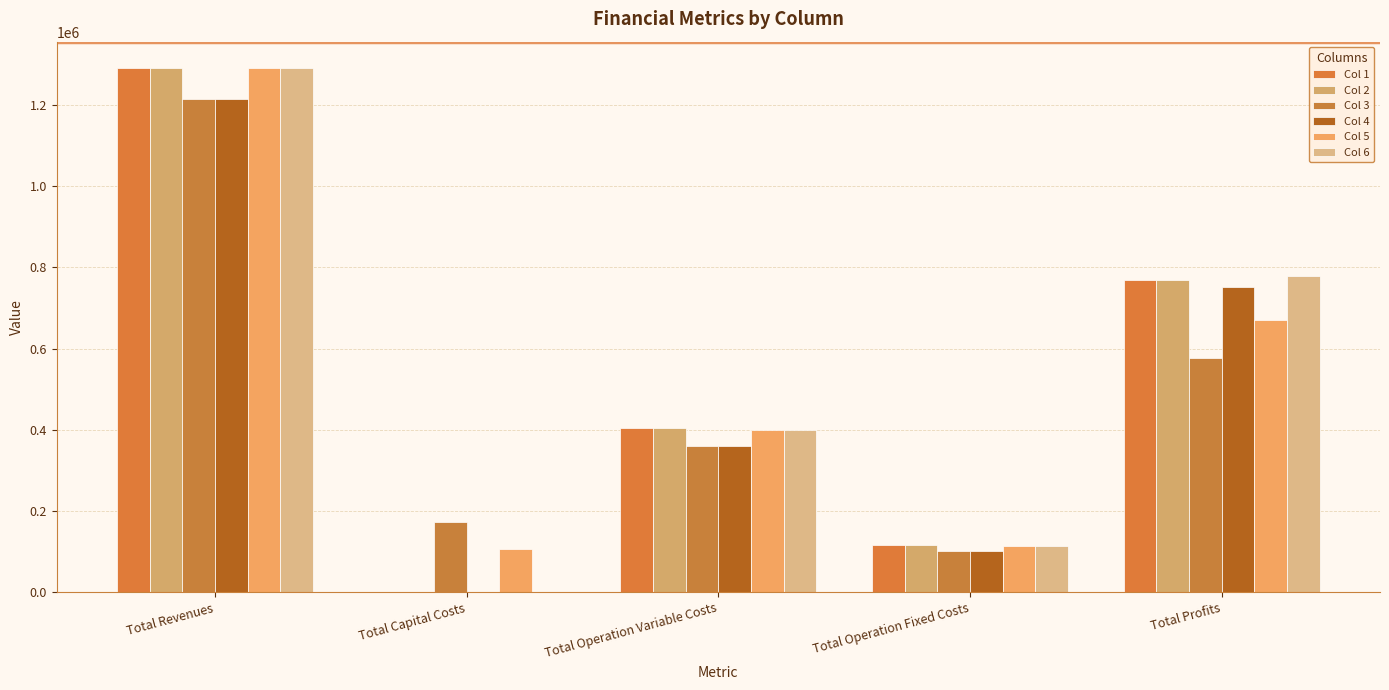

Which series has the largest total across all categories?

Col 5